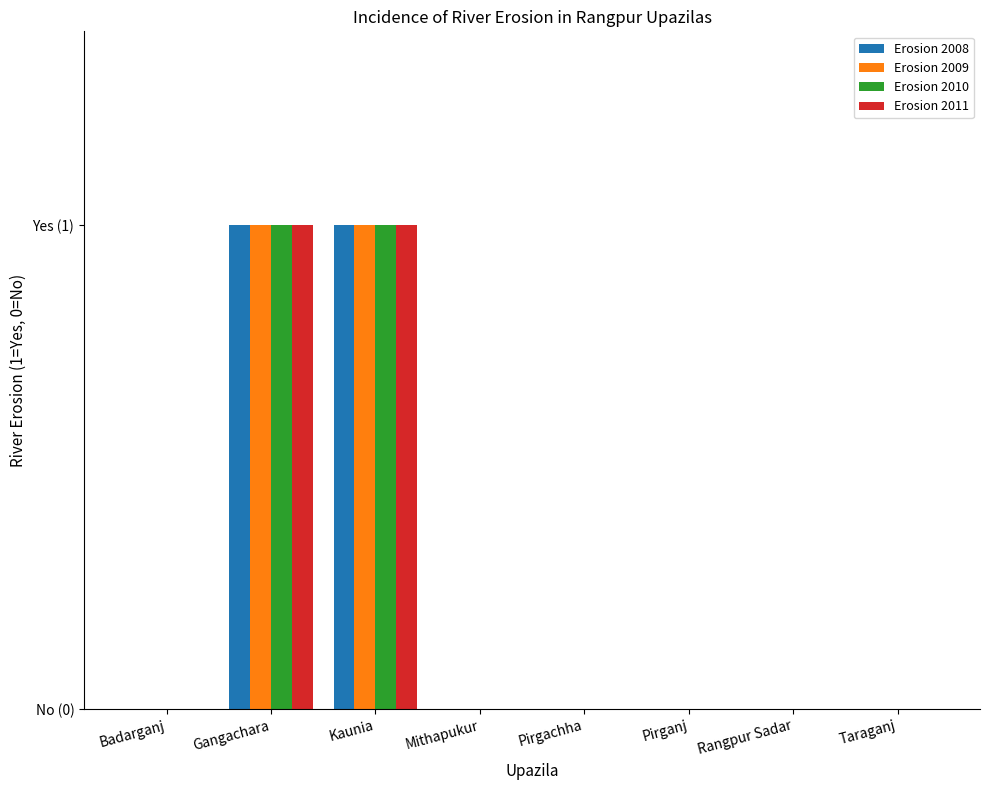

Which has a higher value, Pirgachha or Gangachara?

Gangachara